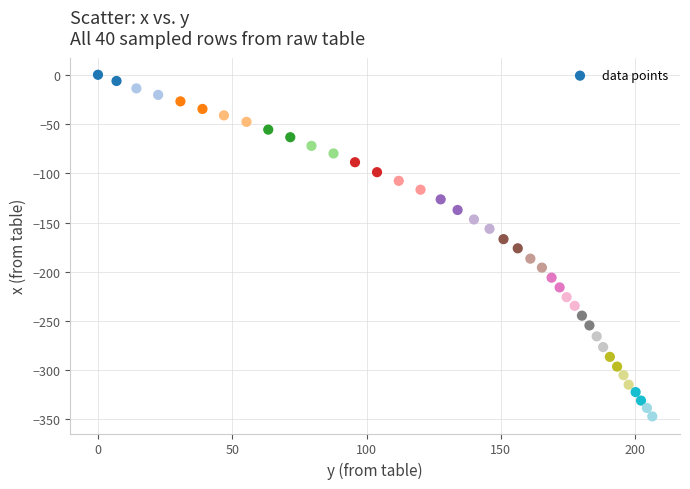

What is the range of Y values (max minus min)?

346.9